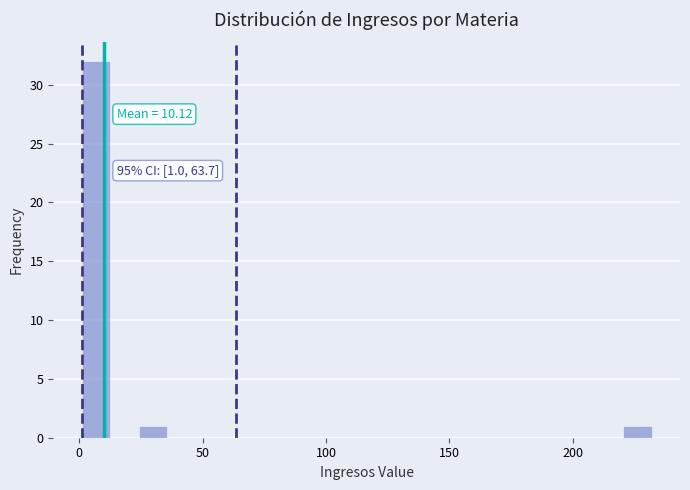

Read against the x-axis, roughly where is the centre of the tallest bar?

5